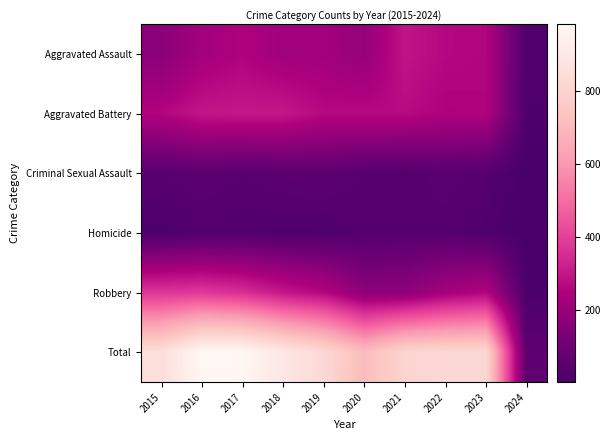

Reading left to right, what are all the values shown in this chart?

Aggravated Assault: 2015=164	2016=225	2017=251	2018=220	2019=220	2020=192	2021=295	2022=264	2023=258	2024=23
Aggravated Battery: 2015=259	2016=298	2017=303	2018=302	2019=267	2020=268	2021=270	2022=249	2023=253	2024=16
Criminal Sexual Assault: 2015=43	2016=51	2017=41	2018=51	2019=55	2020=40	2021=33	2022=47	2023=34	2024=3
Homicide: 2015=13	2016=28	2017=27	2018=23	2019=21	2020=34	2021=38	2022=35	2023=22	2024=2
Robbery: 2015=372	2016=381	2017=356	2018=302	2019=263	2020=174	2021=175	2022=227	2023=257	2024=12
Total: 2015=851	2016=983	2017=978	2018=898	2019=826	2020=708	2021=811	2022=822	2023=824	2024=56